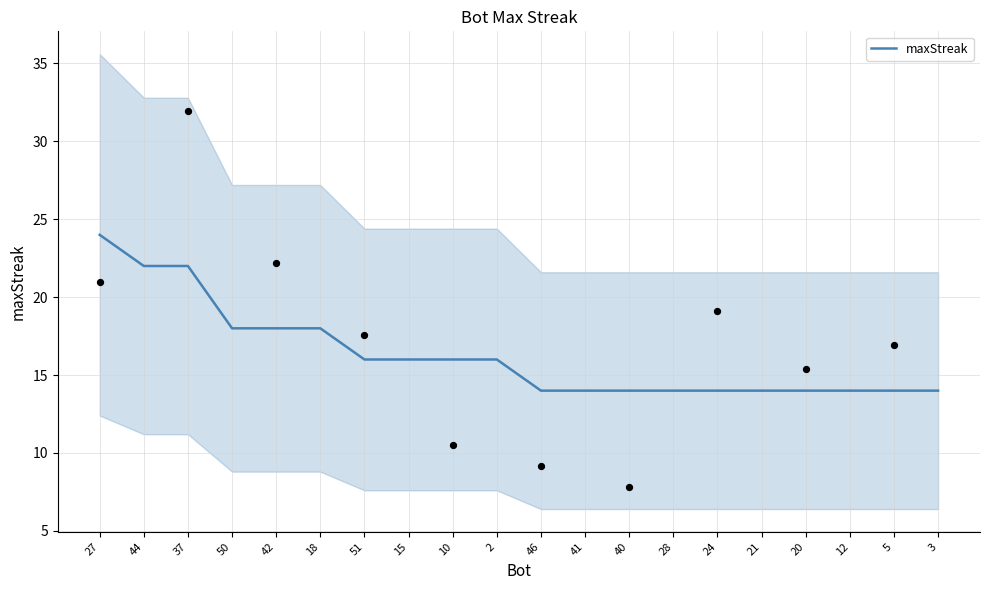

What is the ratio of the value at 15 to the value at 18?

0.9